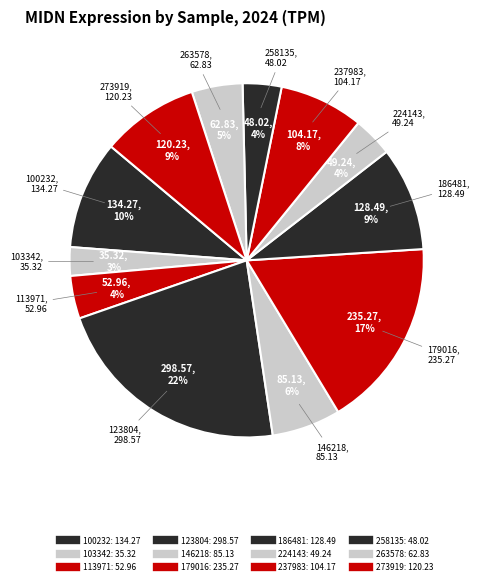

What portion of the pie excludes 273919?

91.1%